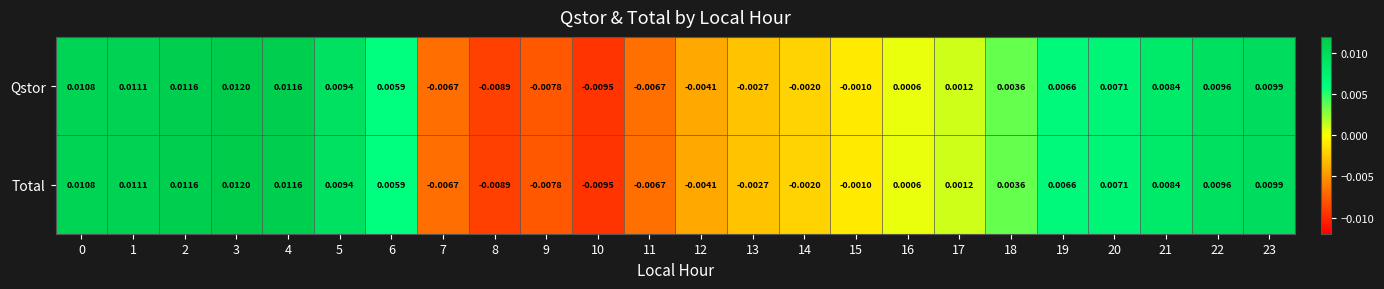

Is the value of Total at 12 greater than the value of Qstor at 19?

No